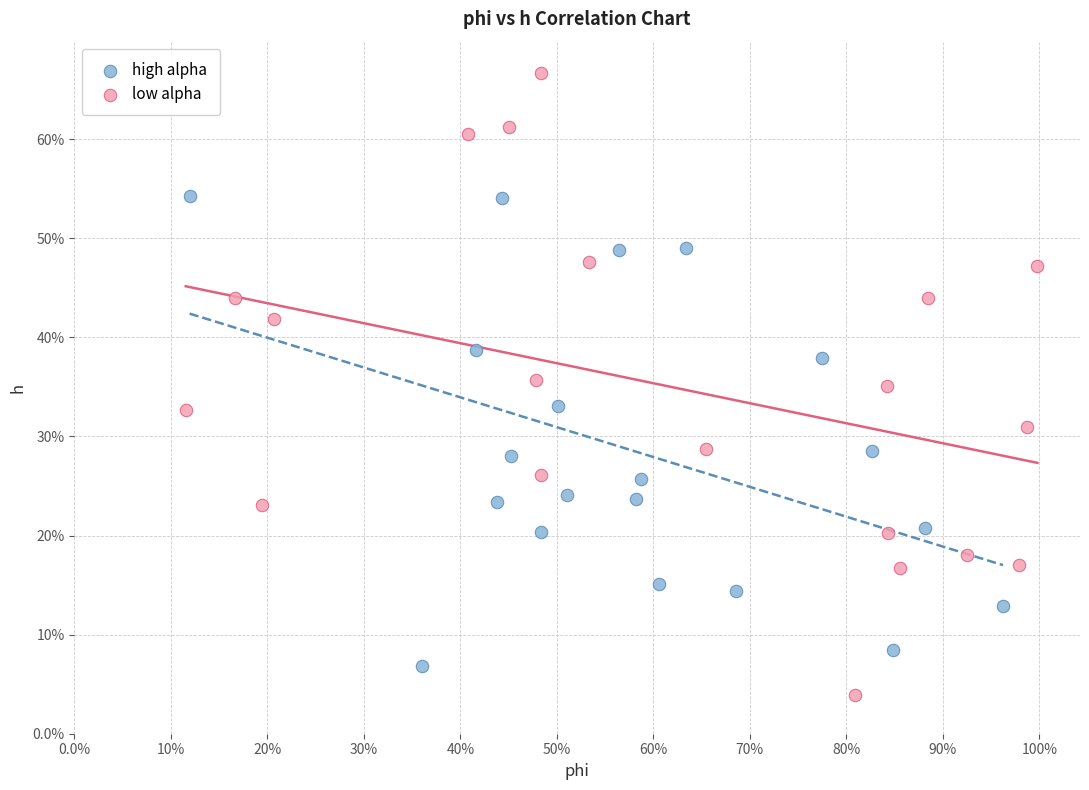

What are all the series names shown in the legend?

high alpha, low alpha